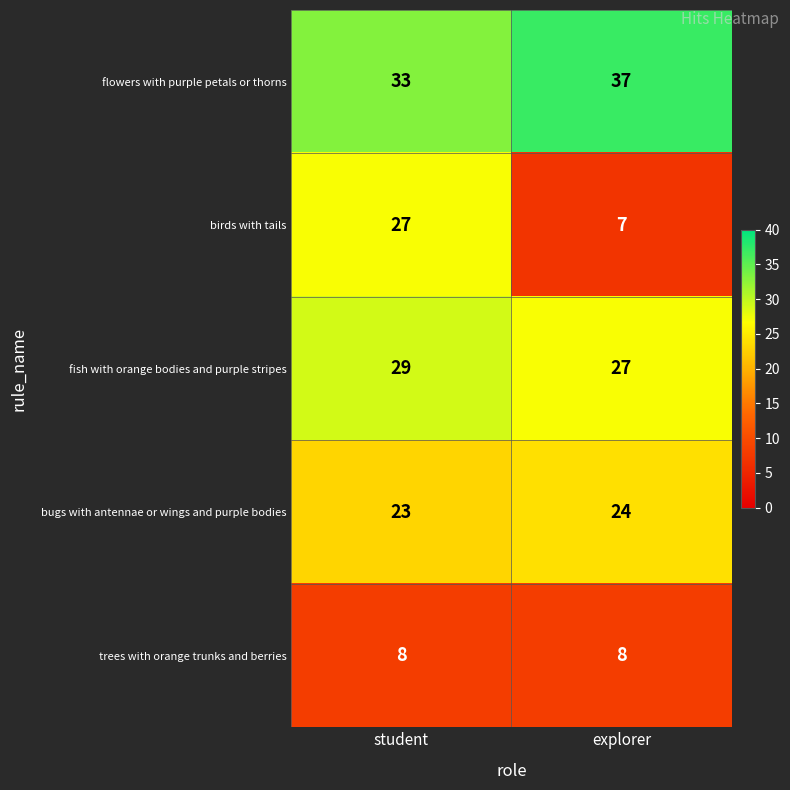

At which category does the chart reach its peak across all series?

explorer